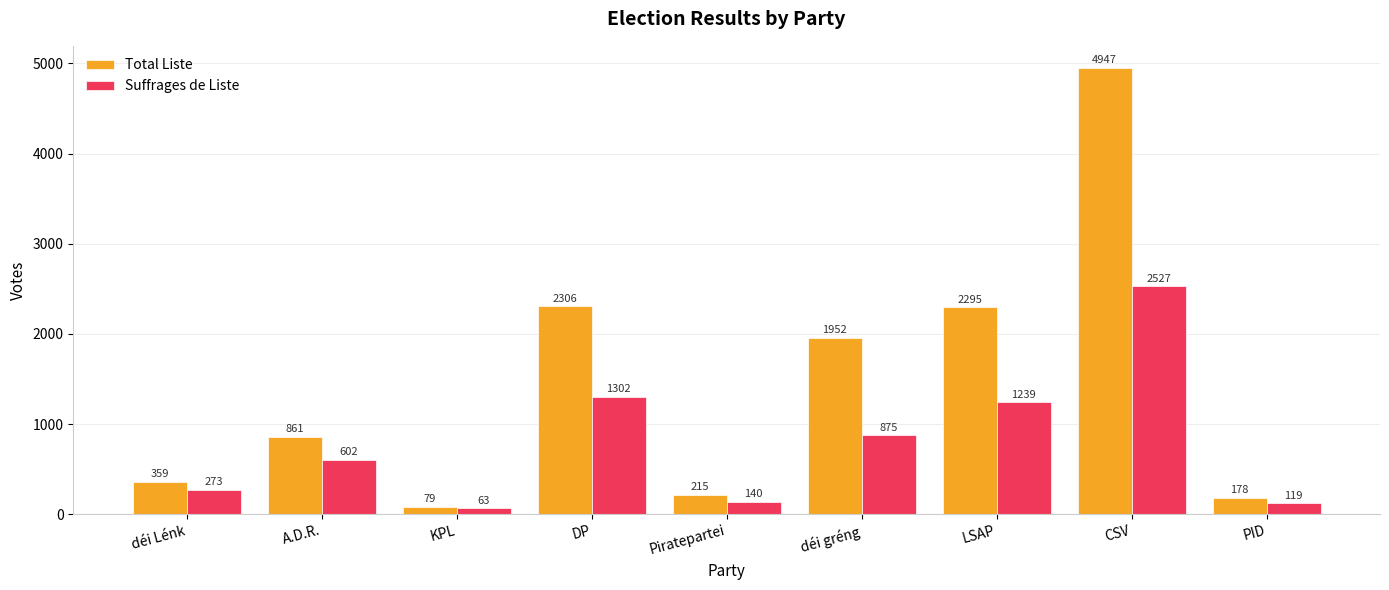

Which series has the widest spread of values?

Total Liste